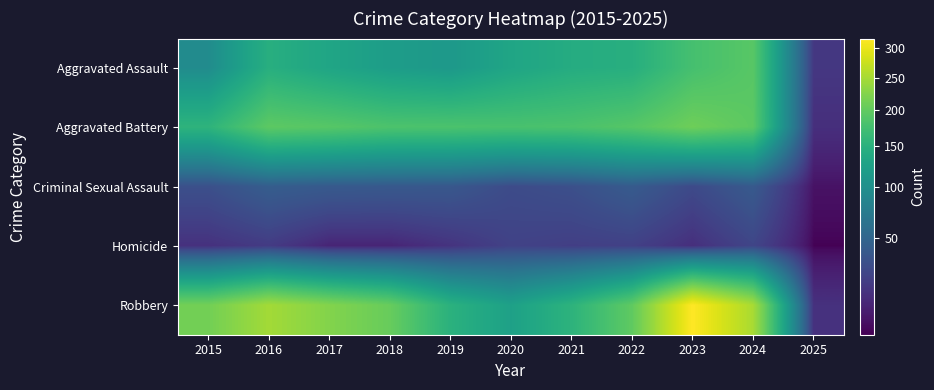

Reading left to right, what are all the values shown in this chart?

Aggravated Assault: 2015=95	2016=146	2017=131	2018=119	2019=113	2020=131	2021=142	2022=146	2023=177	2024=192	2025=16
Aggravated Battery: 2015=154	2016=196	2017=191	2018=183	2019=182	2020=180	2021=182	2022=190	2023=209	2024=195	2025=12
Criminal Sexual Assault: 2015=31	2016=42	2017=39	2018=38	2019=37	2020=28	2021=31	2022=40	2023=27	2024=39	2025=3
Homicide: 2015=13	2016=18	2017=8	2018=8	2019=14	2020=22	2021=20	2022=21	2023=12	2024=24	2025=1
Robbery: 2015=212	2016=247	2017=224	2018=204	2019=150	2020=124	2021=153	2022=198	2023=316	2024=251	2025=13